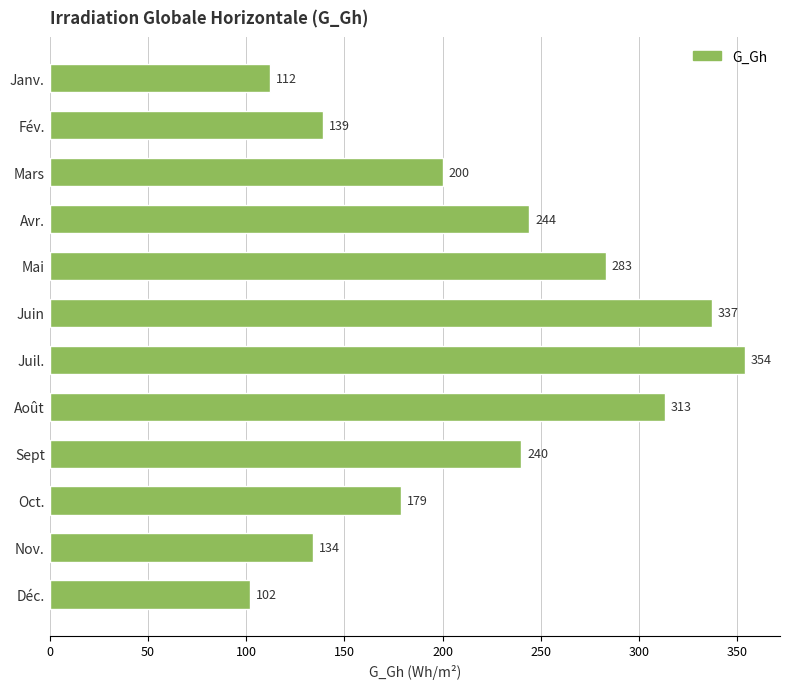

Where is the data nearest to the value 228?

Sept